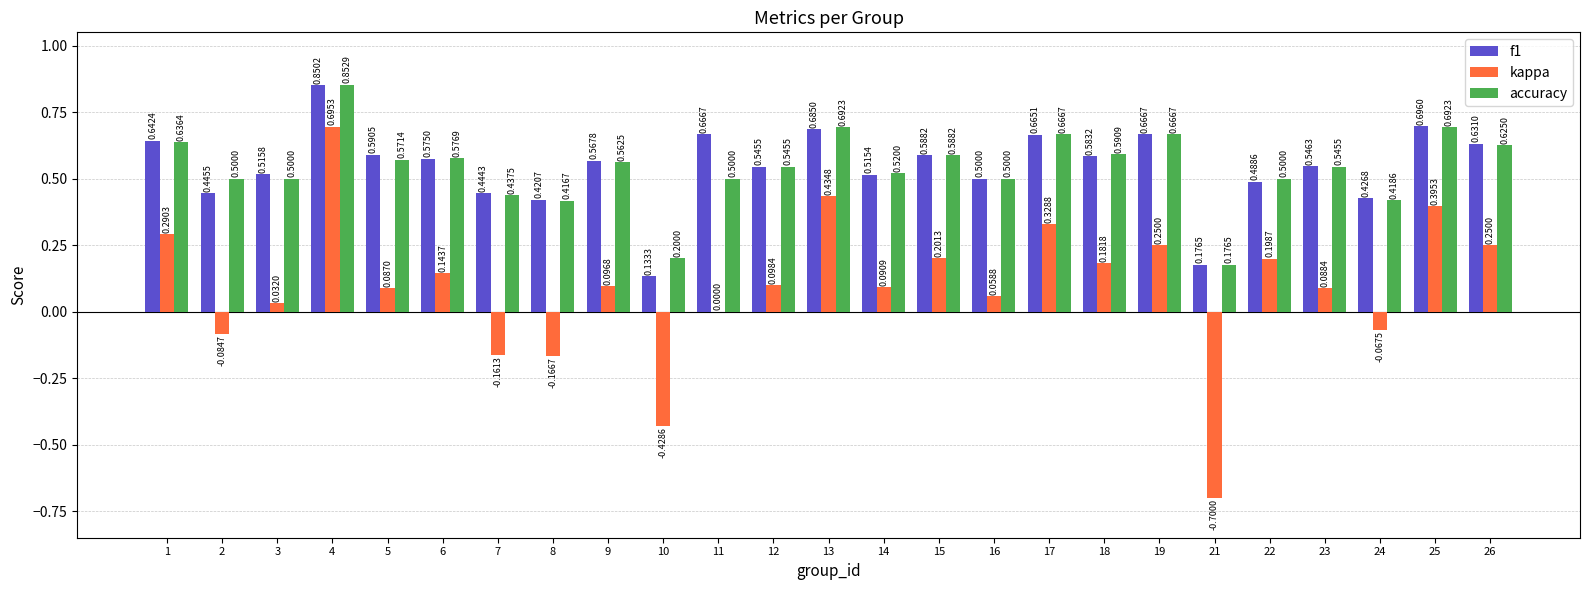

How many distinct data groups are displayed?

3